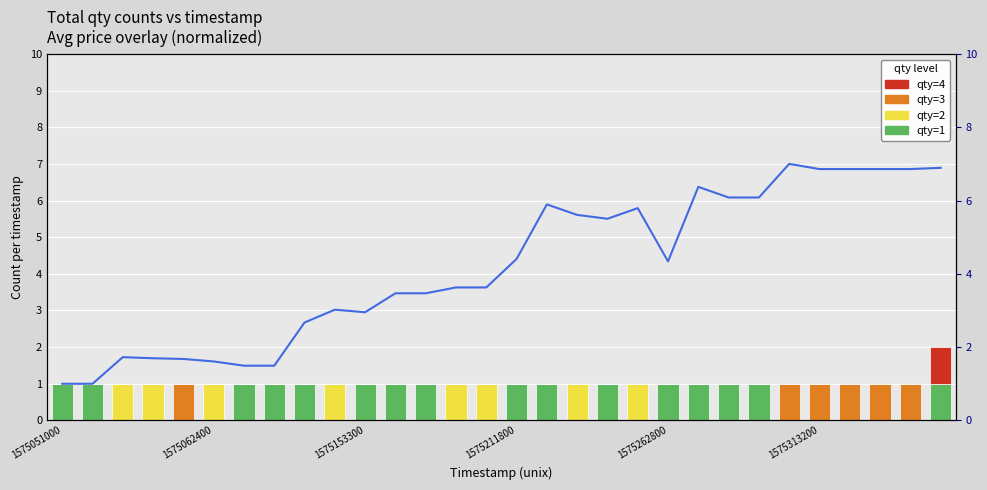

Which series has the largest range (max minus min)?

avg (normalized)